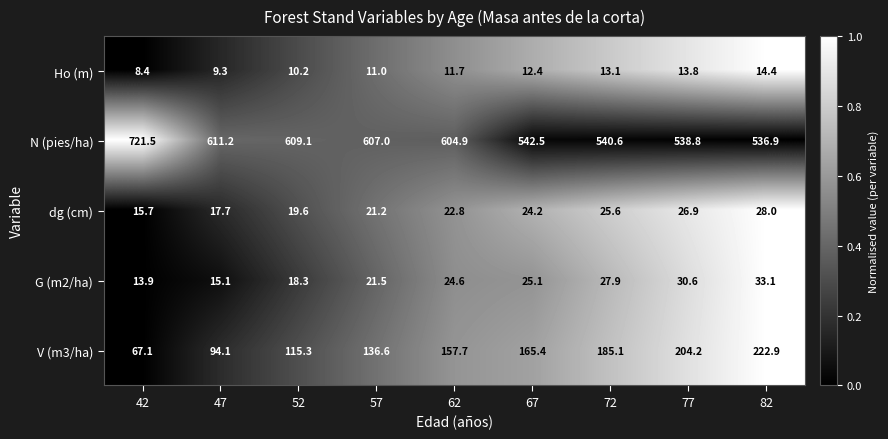

List the series in order of their peak value, lowest first.

Ho (m), dg (cm), G (m2/ha), V (m3/ha), N (pies/ha)